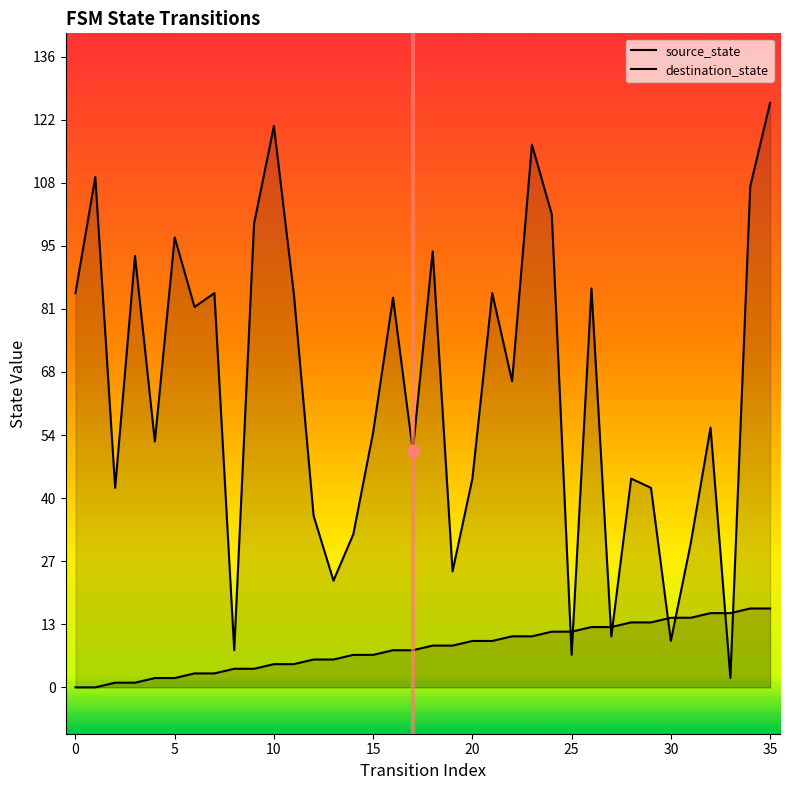

At which category is the sum across all series the highest?

35